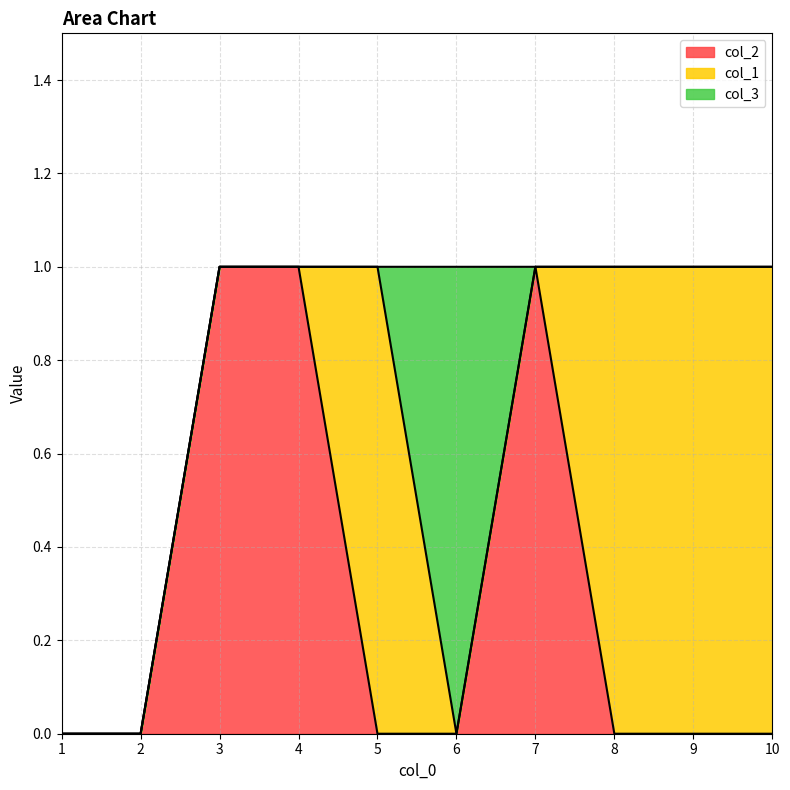

At which label does col_2 reach its minimum?

1